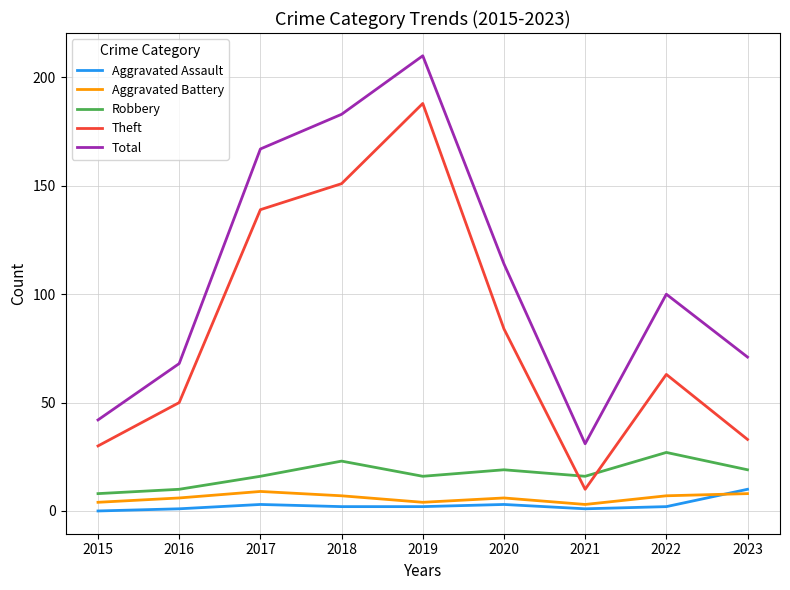

Which series has the widest spread of values?

Total